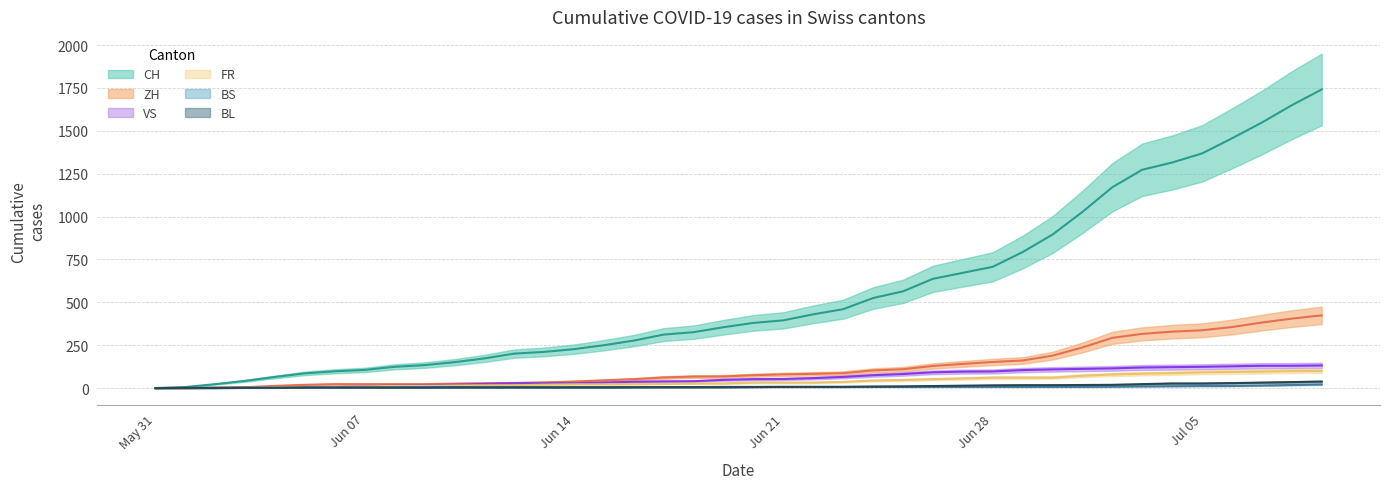

What is the value of the ZH point at the 9th from the left?

23